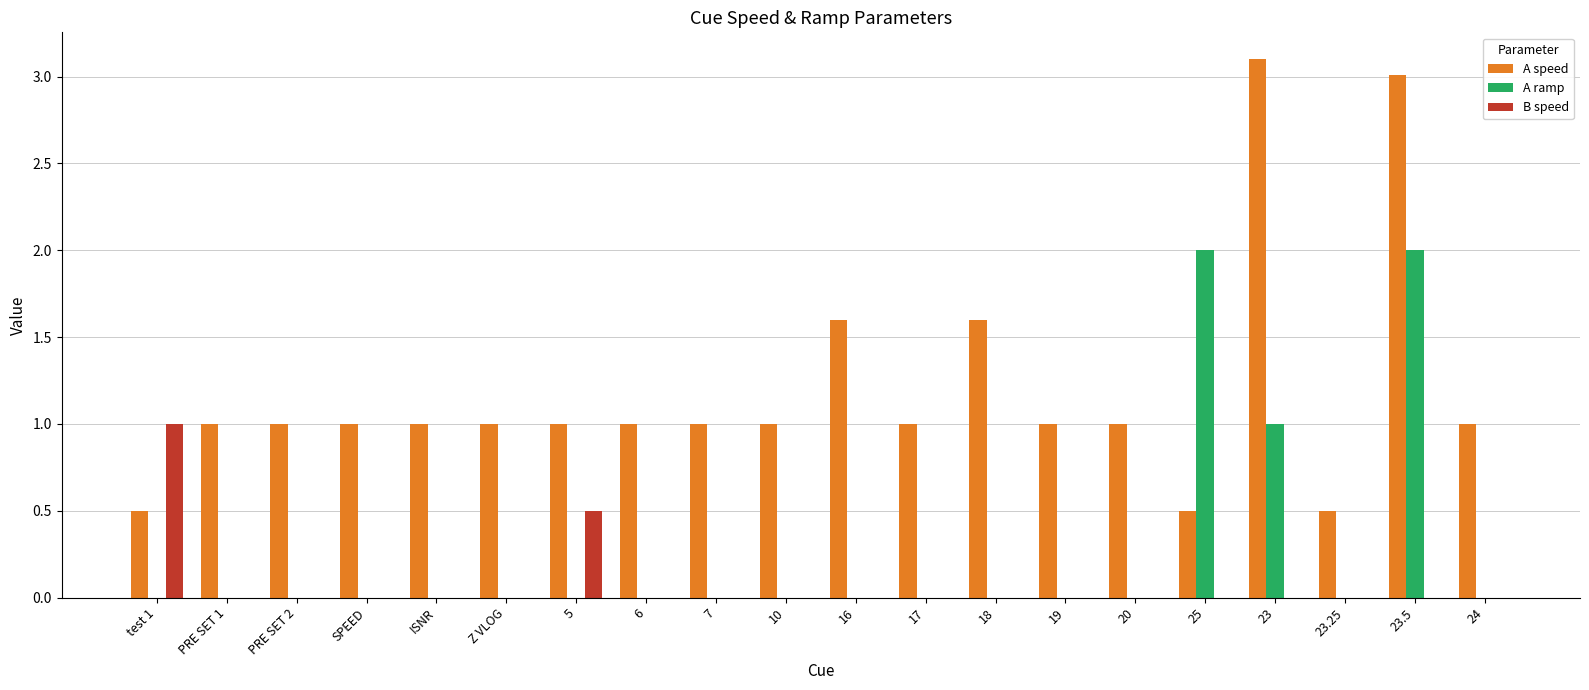

Reading left to right, extract all data points from this chart.

A speed: test 1=0.5	PRE SET 1=1.0	PRE SET 2=1.0	SPEED=1.0	ISNR=1.0	Z VLOG=1.0	5=1.0	6=1.0	7=1.0	10=1.0	16=1.6	17=1.0	18=1.6	19=1.0	20=1.0	25=0.5	23=3.1	23.25=0.5	23.5=3.0	24=1.0
A ramp: test 1=0.0	PRE SET 1=0.0	PRE SET 2=0.0	SPEED=0.0	ISNR=0.0	Z VLOG=0.0	5=0.0	6=0.0	7=0.0	10=0.0	16=0.0	17=0.0	18=0.0	19=0.0	20=0.0	25=2.0	23=1.0	23.25=0.0	23.5=2.0	24=0.0
B speed: test 1=1.0	PRE SET 1=0.0	PRE SET 2=0.0	SPEED=0.0	ISNR=0.0	Z VLOG=0.0	5=0.5	6=0.0	7=0.0	10=0.0	16=0.0	17=0.0	18=0.0	19=0.0	20=0.0	25=0.0	23=0.0	23.25=0.0	23.5=0.0	24=0.0